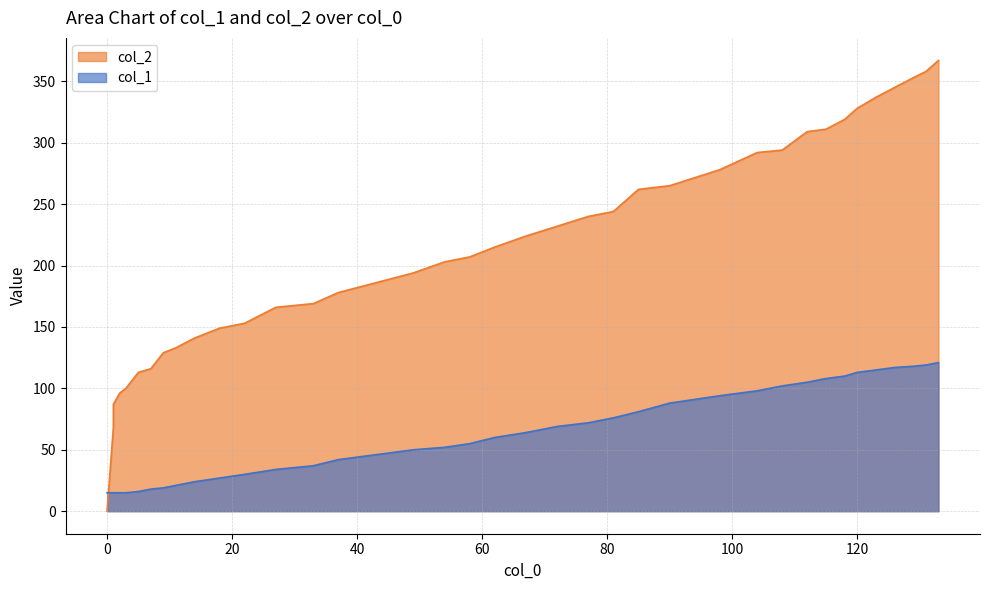

Is it true that col_1 equals 125 at 90?

False